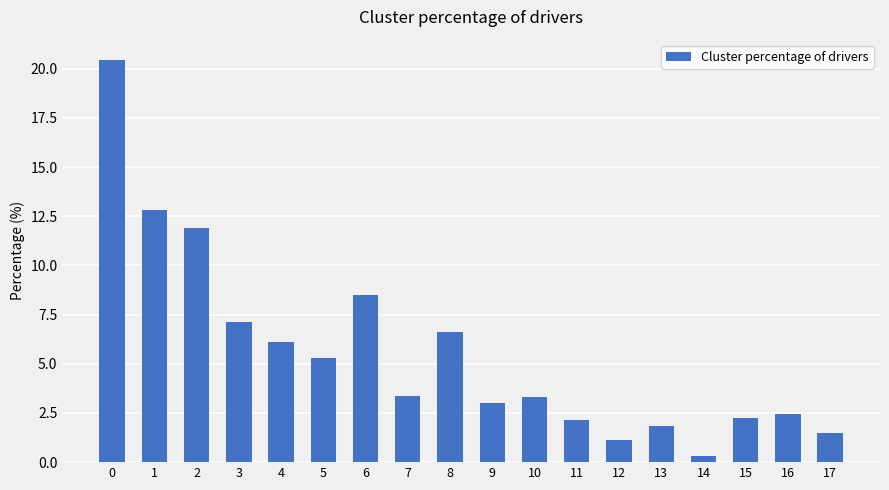

What is the value of the 12th bar from the left?

2.1